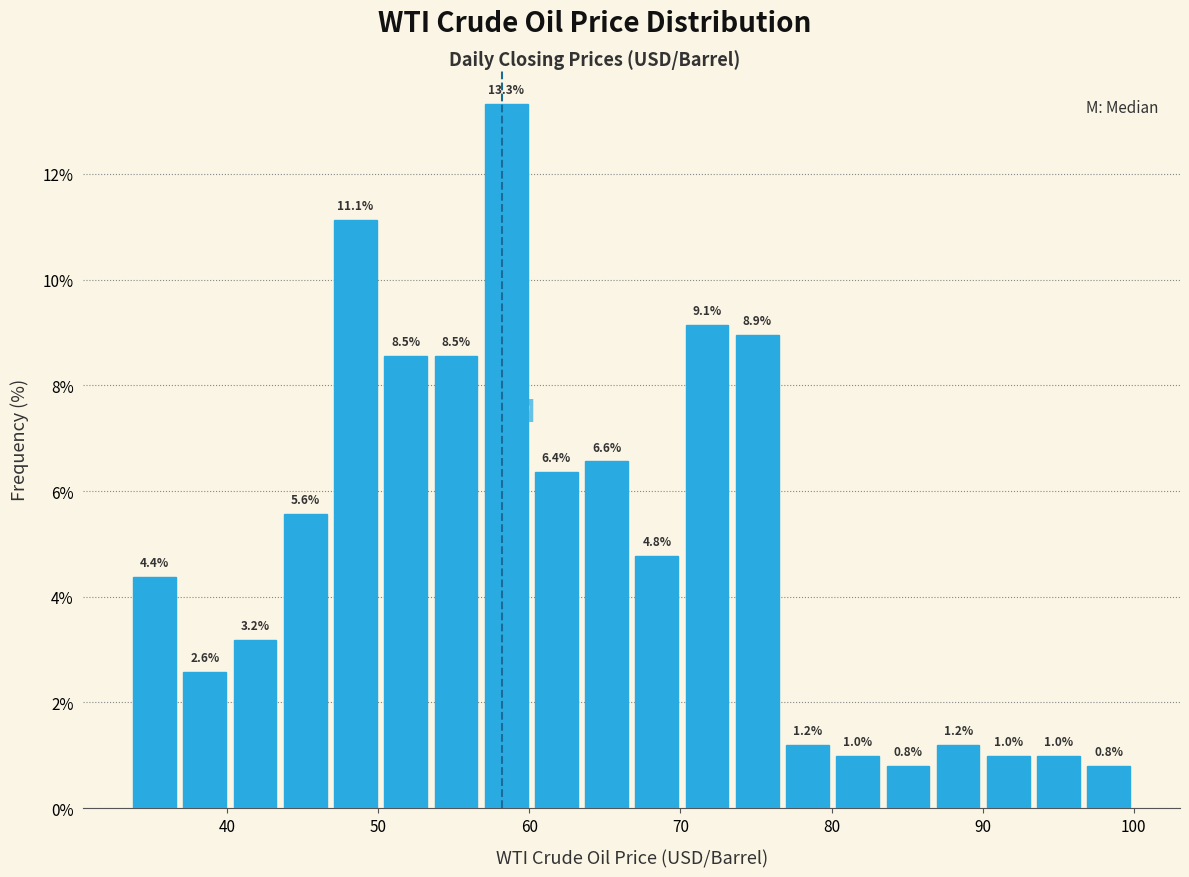

Read against the x-axis, roughly where is the centre of the tallest bar?

58